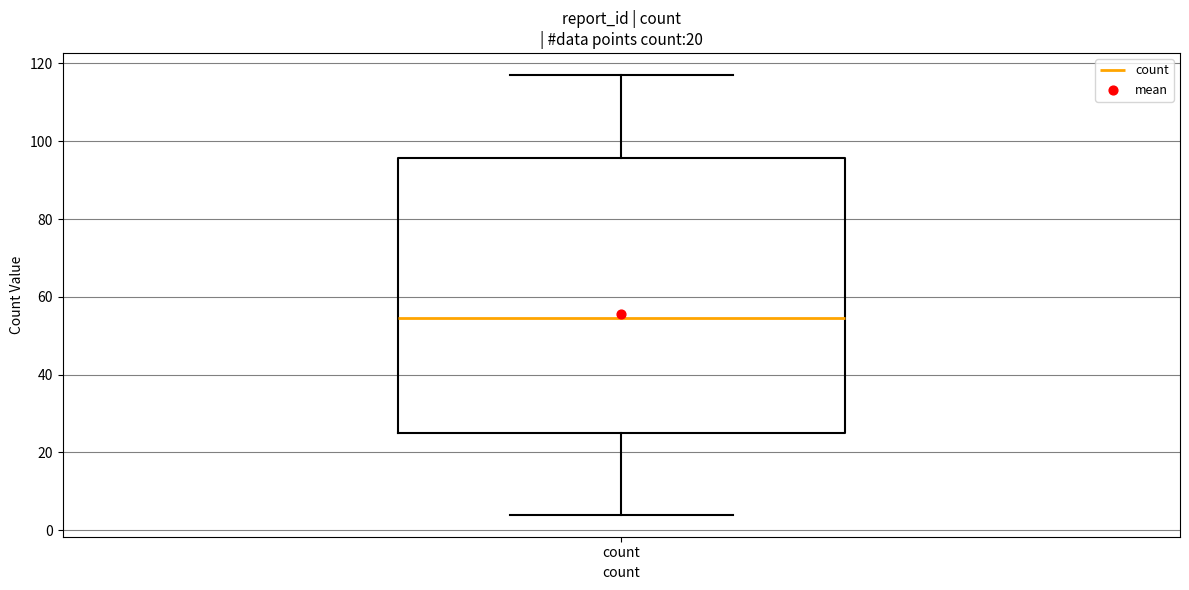

Transcribe this box plot: give where the median line is, the range the box spans, and where the two whiskers end, as read against the y-axis. The values are not printed on the chart, so give them approximately, as read against the axis.

median 54, box 26 to 96, whiskers 4 to 118